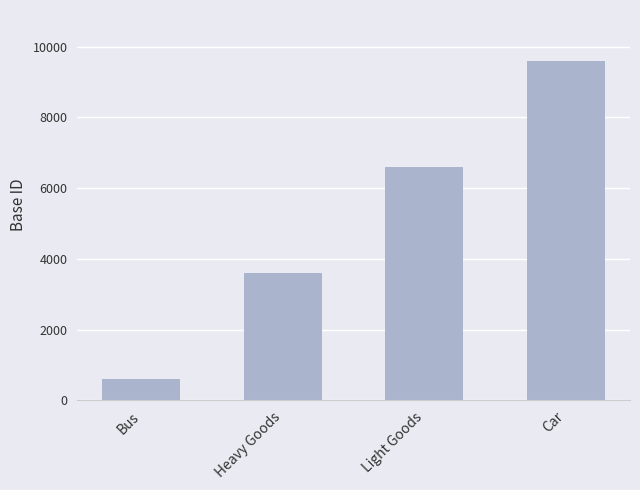

Read the value at Heavy Goods, to the nearest 10.

3600